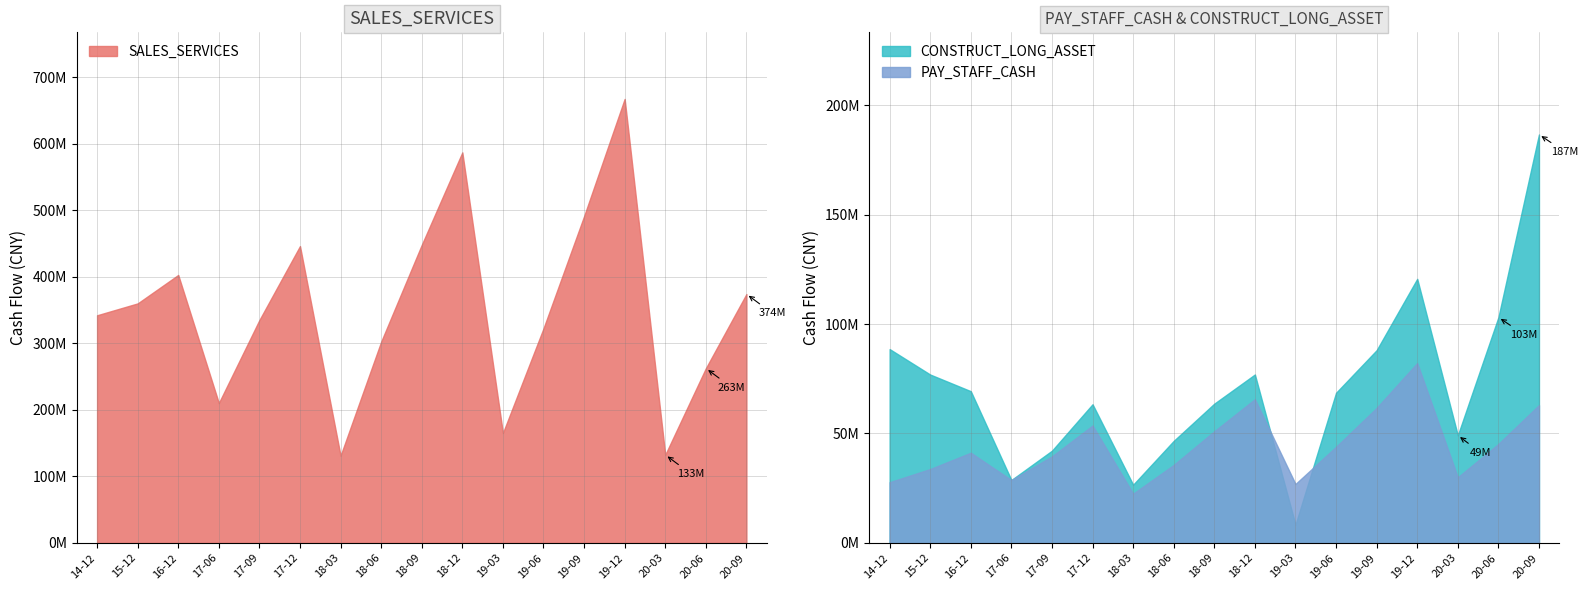

Reading left to right, transcribe all the data shown in this chart.

SALES_SERVICES: 342288438.1	360136706.9	402908056.9	210352758.5	335146311.2	446318148.3	131182205.2	302573967.8	448133411.6	587176668.3	165316502.0	322562887.7	491187572.2	667511439.9	132557273.8	262560194.7	374188073.3
PAY_STAFF_CASH: 27740025.4	33764560.4	41206287.4	28715654.1	39524807.9	53642057.7	22512177.1	35636730.0	51008548.5	65649419.0	26947610.5	43910120.7	61681035.1	82168191.1	30002259.8	45210062.5	62961582.4
CONSTRUCT_LONG_ASSET: 88540590.2	76916712.2	69308886.7	28752527.9	42146571.4	63351443.0	26605247.8	46629054.5	63629712.3	76949760.5	8337601.2	68597702.2	88045432.6	120615257.7	49156814.9	103069949.9	186563453.5